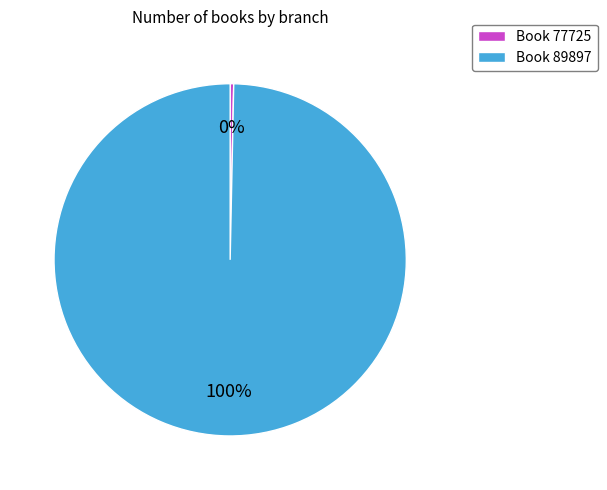

To the nearest percent, what portion does Book 89897 represent?

100%